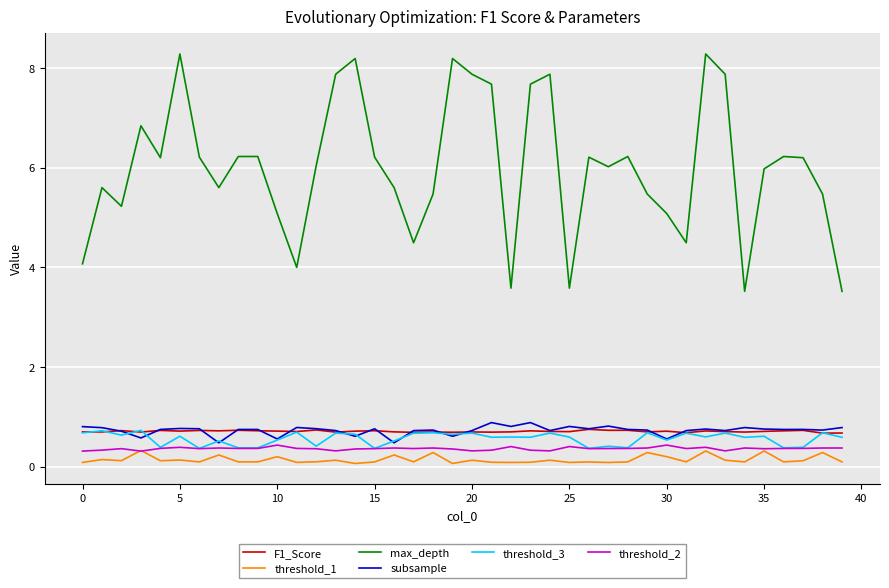

What is the maximum value shown in the chart?

8.3